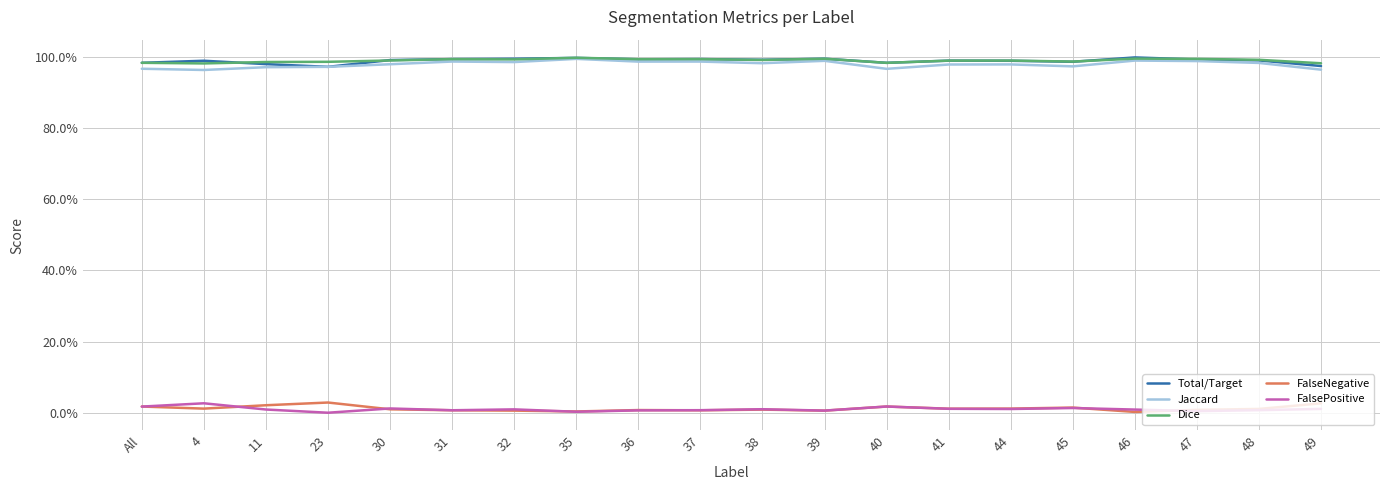

Does the chart have visible grid lines?

Yes